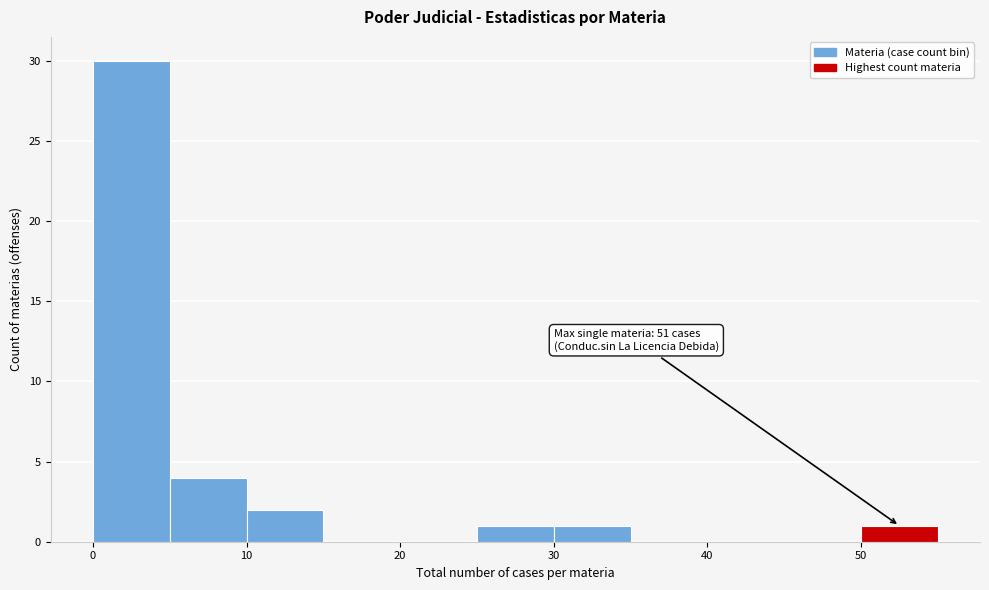

Over which range of the x-axis is the bar tallest?

0 to 5